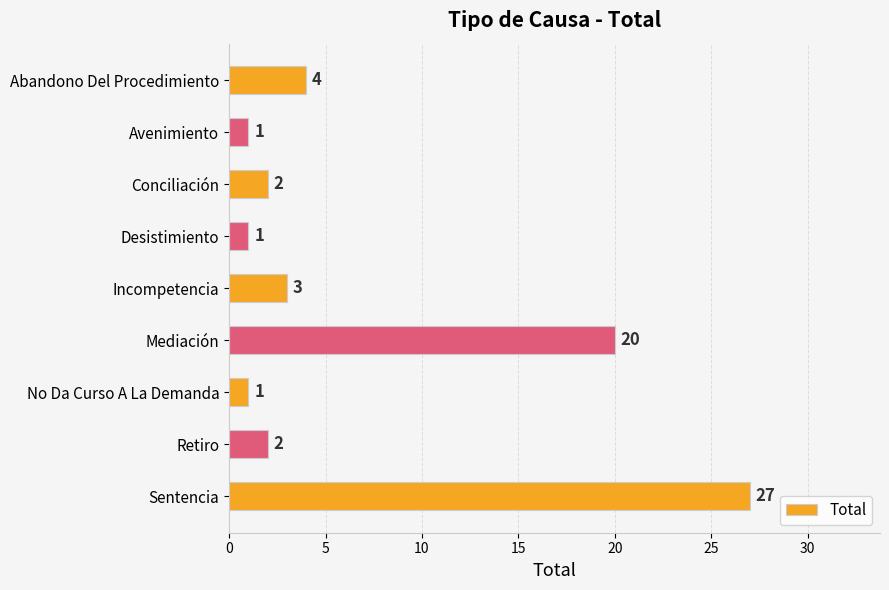

How many categories are shown in the chart?

9